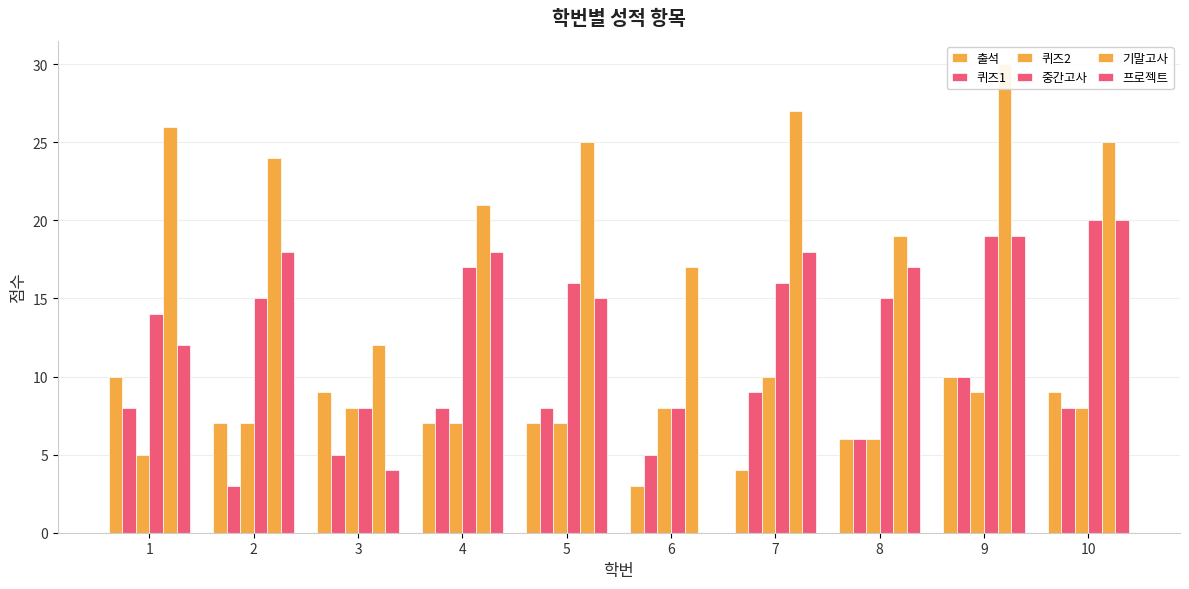

Which has a higher value, 2 or 3?

3